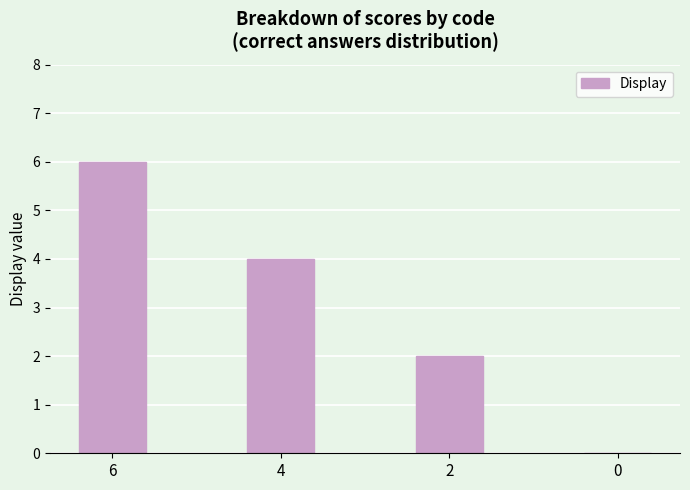

Are the bars horizontal?

No